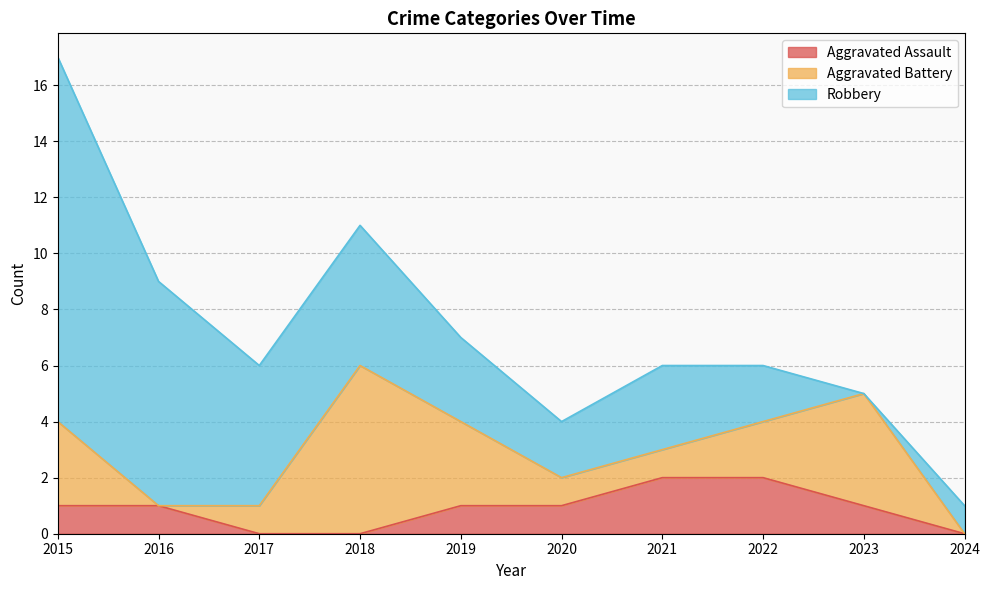

The Robbery series shows 5 at 2021. True or false?

False